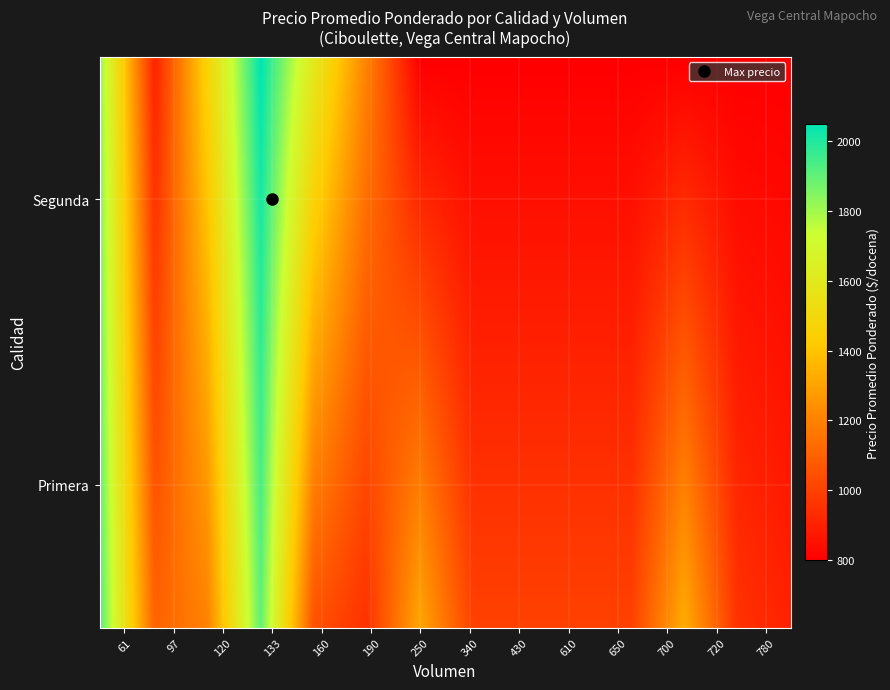

Reading left to right, what are all the values shown in this chart?

1900	1100	1200	1900	1050	950	1310	1000	1000	1000	1000	1329	956	903	1800	900	2050	1600	800	800